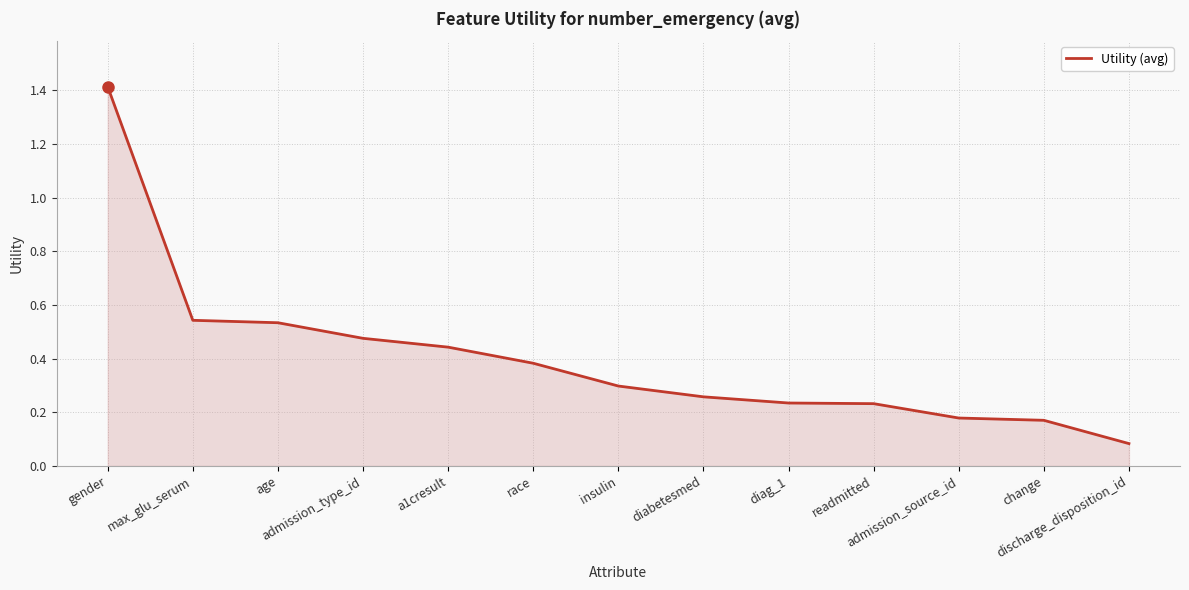

Is it true that the value at a1cresult is 0.7?

False